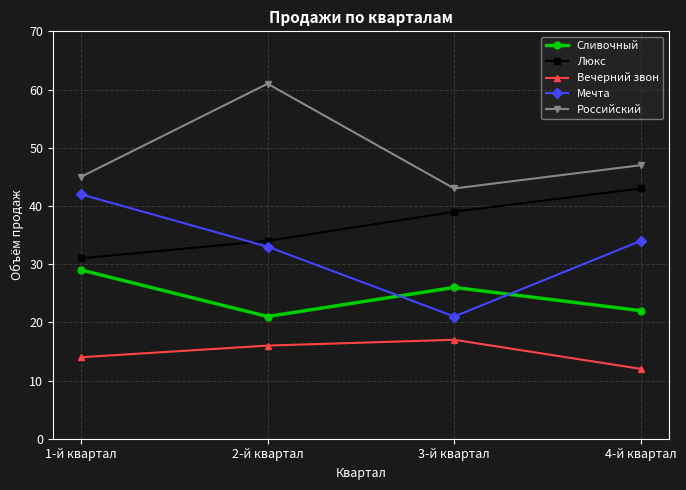

What is the difference between the second highest and minimum values in the Люкс series?

8